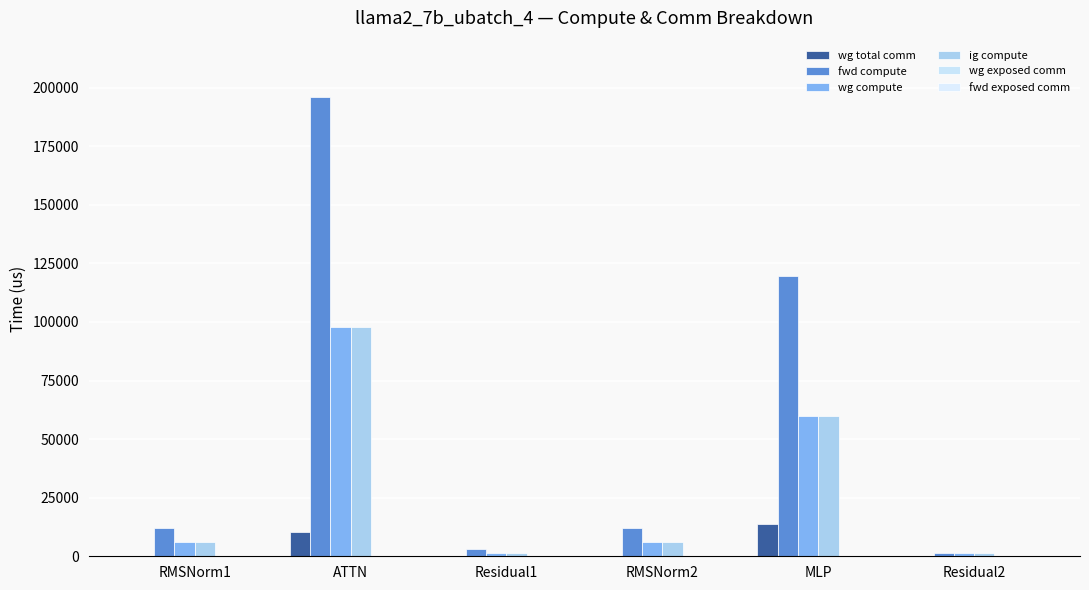

What position from the left is Residual1?

3